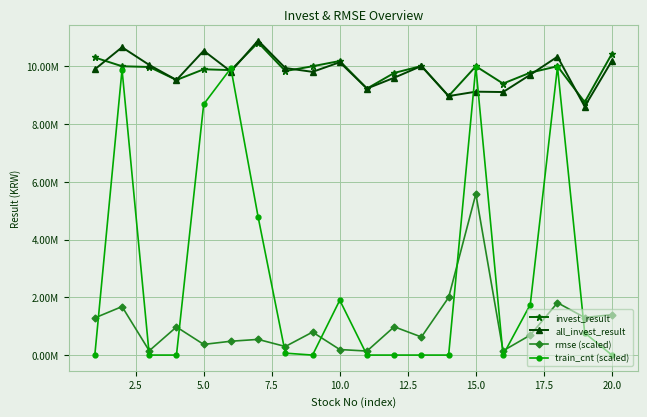

True or false: rmse (scaled) and invest_result intersect in this chart.

False